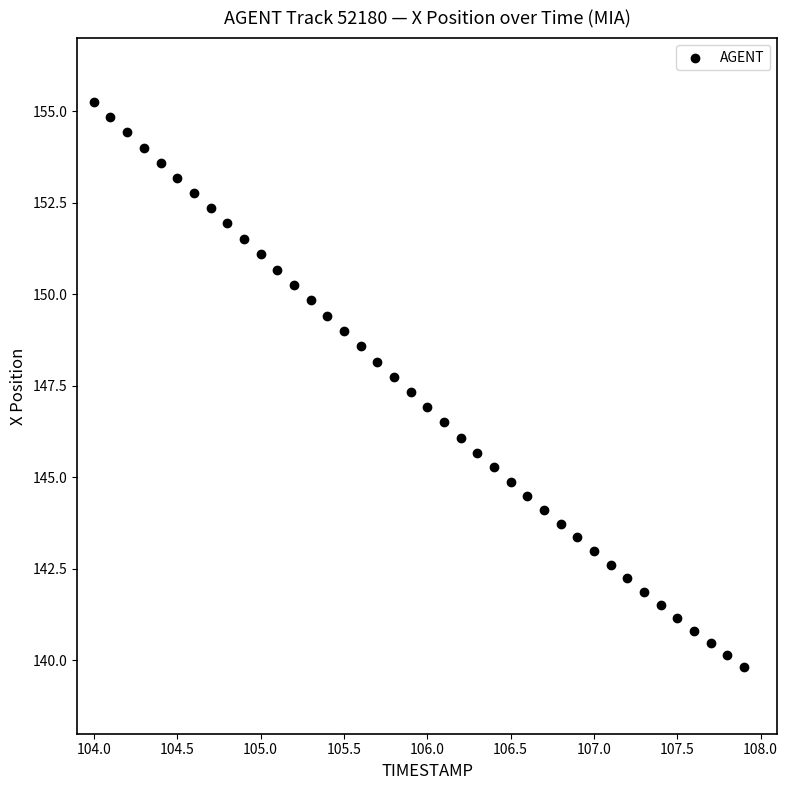

What is the range of Y values (max minus min)?

15.4